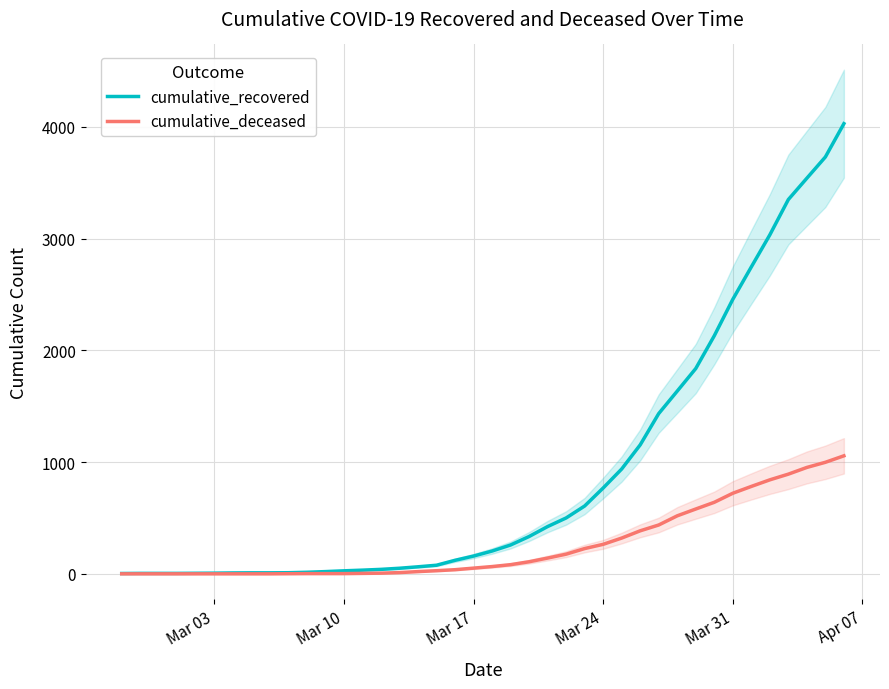

Reading right to left, transcribe all the data shown in this chart.

cumulative_recovered: 4028	3730	3540	3349	3033	2746	2456	2130	1837	1635	1434	1154	938	768	607	500	423	334	258	204	159	121	77	63	50	40	33	27	20	14	10	9	9	8	6	5	4	4	4	3
cumulative_deceased: 1056	998	952	892	841	782	721	640	580	519	437	385	320	264	226	176	141	108	82	65	51	37	28	20	11	6	4	2	2	2	1	0	0	0	0	0	0	0	0	0